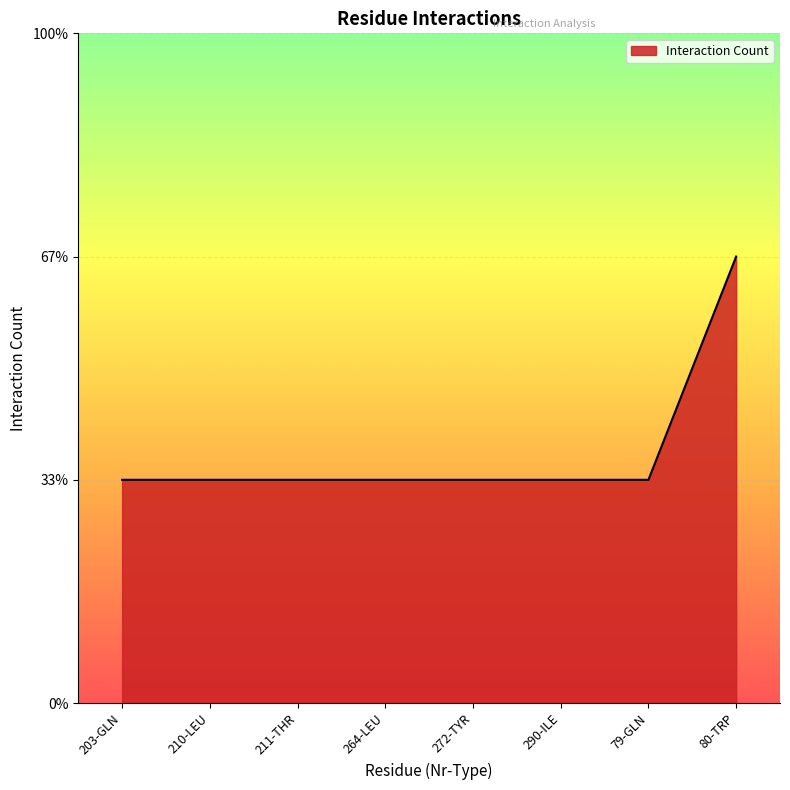

True or false: the data shows 2 at 272-TYR.

False